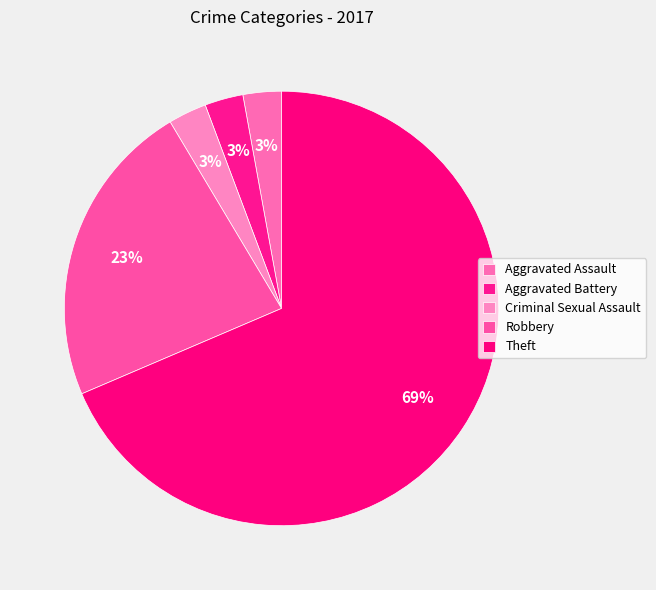

How many slices are in this pie chart?

5